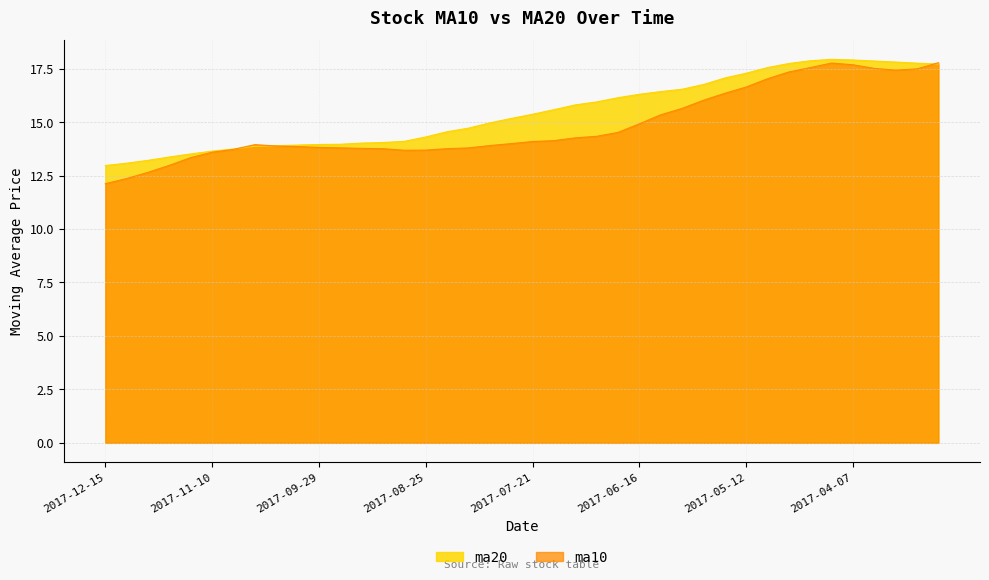

Reading left to right, extract all data points from this chart.

ma10: 12.1	12.4	12.6	13.0	13.3	13.6	13.7	13.9	13.9	13.9	13.8	13.8	13.8	13.8	13.7	13.7	13.8	13.8	13.9	14.0	14.1	14.1	14.3	14.3	14.5	14.9	15.3	15.6	16.0	16.3	16.6	17.0	17.3	17.5	17.8	17.7	17.5	17.4	17.5	17.8
ma20: 13.0	13.1	13.2	13.4	13.5	13.6	13.7	13.9	13.9	13.9	14.0	14.0	14.0	14.0	14.1	14.3	14.5	14.7	15.0	15.2	15.4	15.6	15.8	15.9	16.1	16.3	16.4	16.5	16.8	17.1	17.3	17.5	17.7	17.9	17.9	17.9	17.9	17.8	17.8	17.7